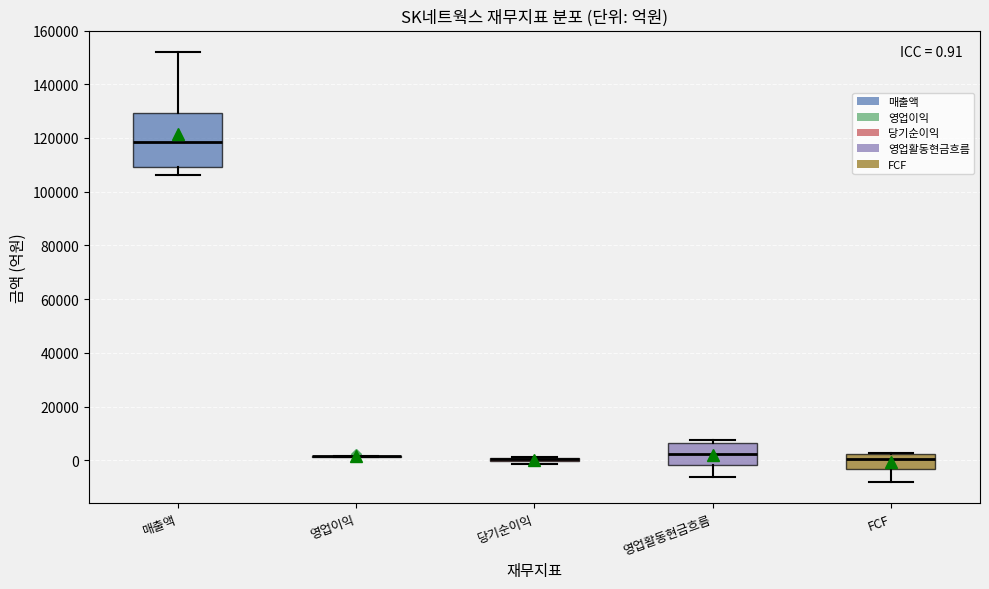

Which box is the tallest, from its lower edge to its upper edge?

매출액